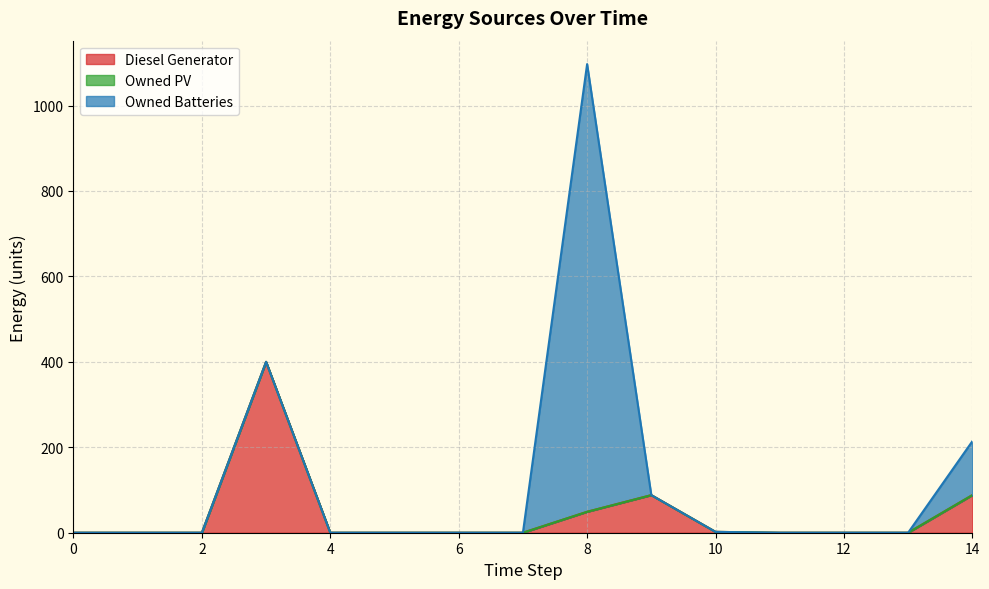

At which category is the sum across all series the highest?

8